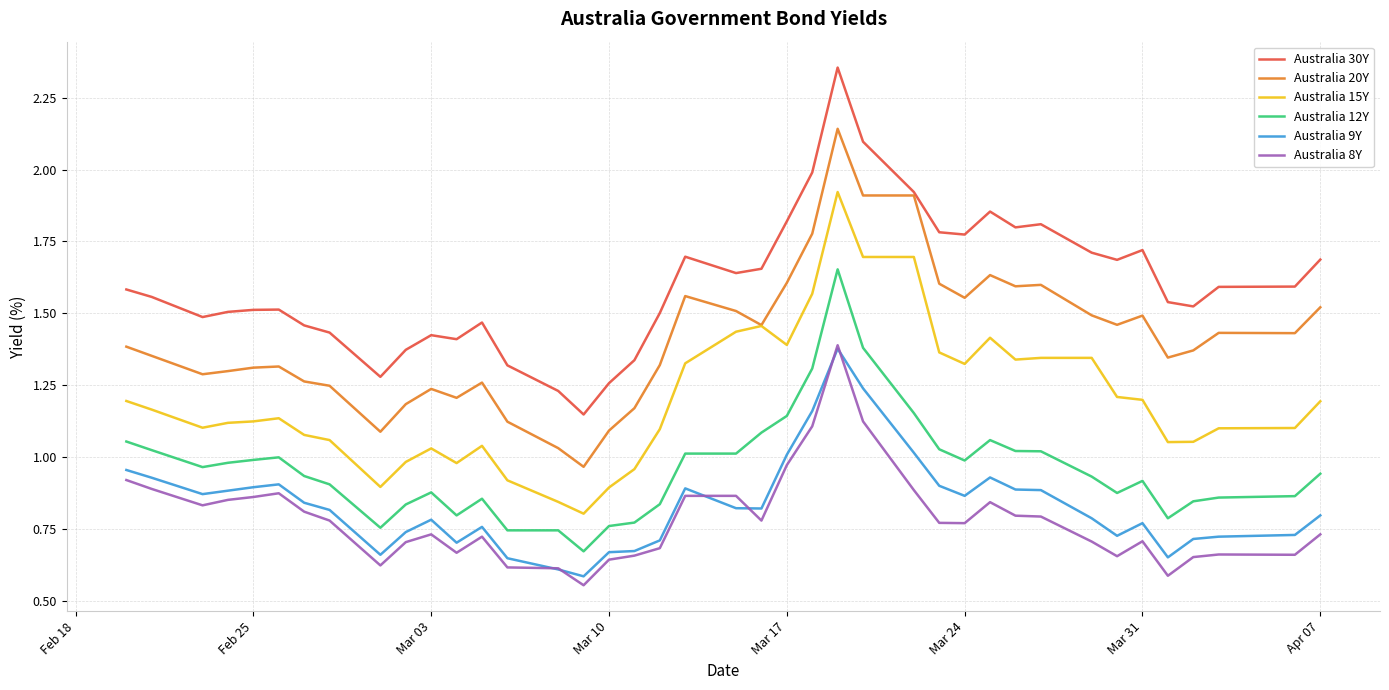

True or false: Australia 20Y and Australia 12Y intersect in this chart.

False